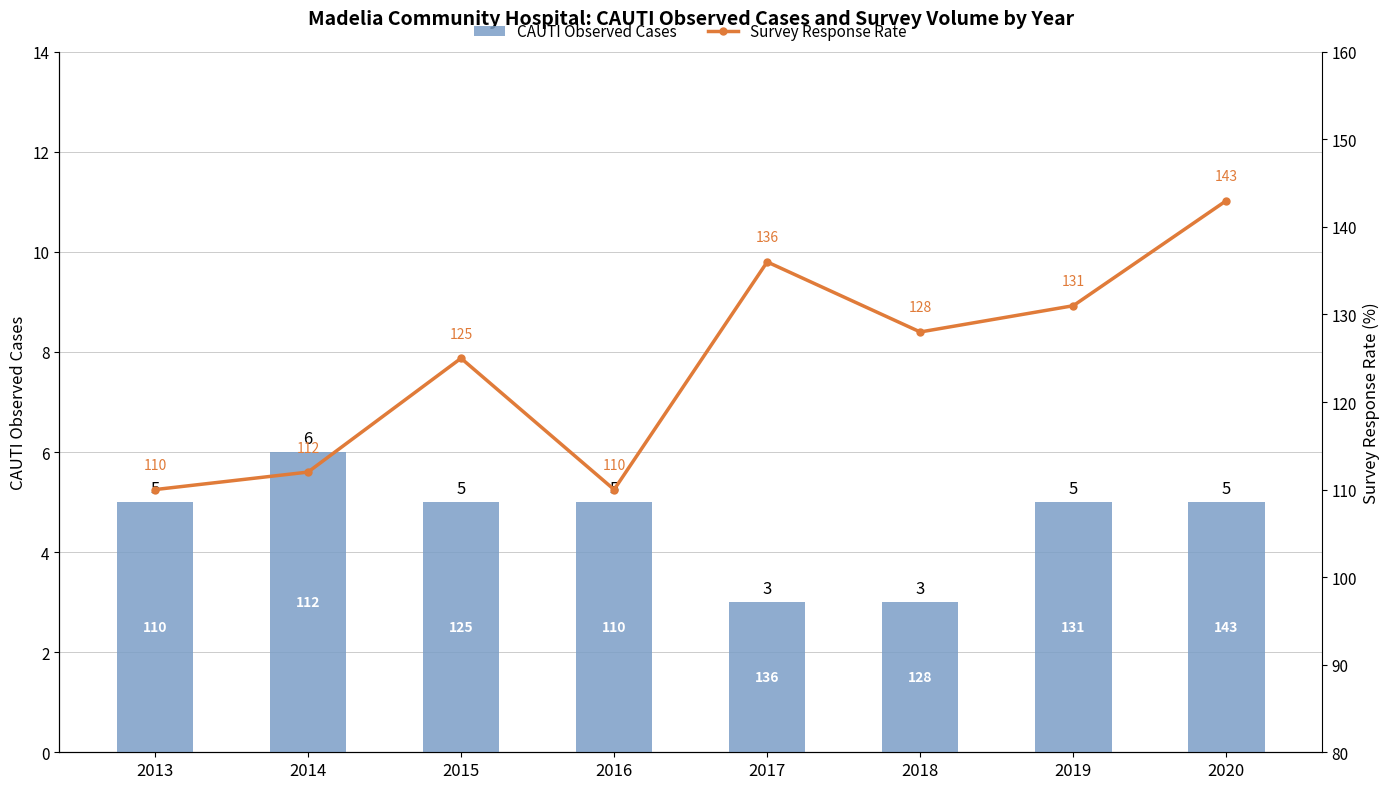

What is the average value of the Survey Response Rate series?

124